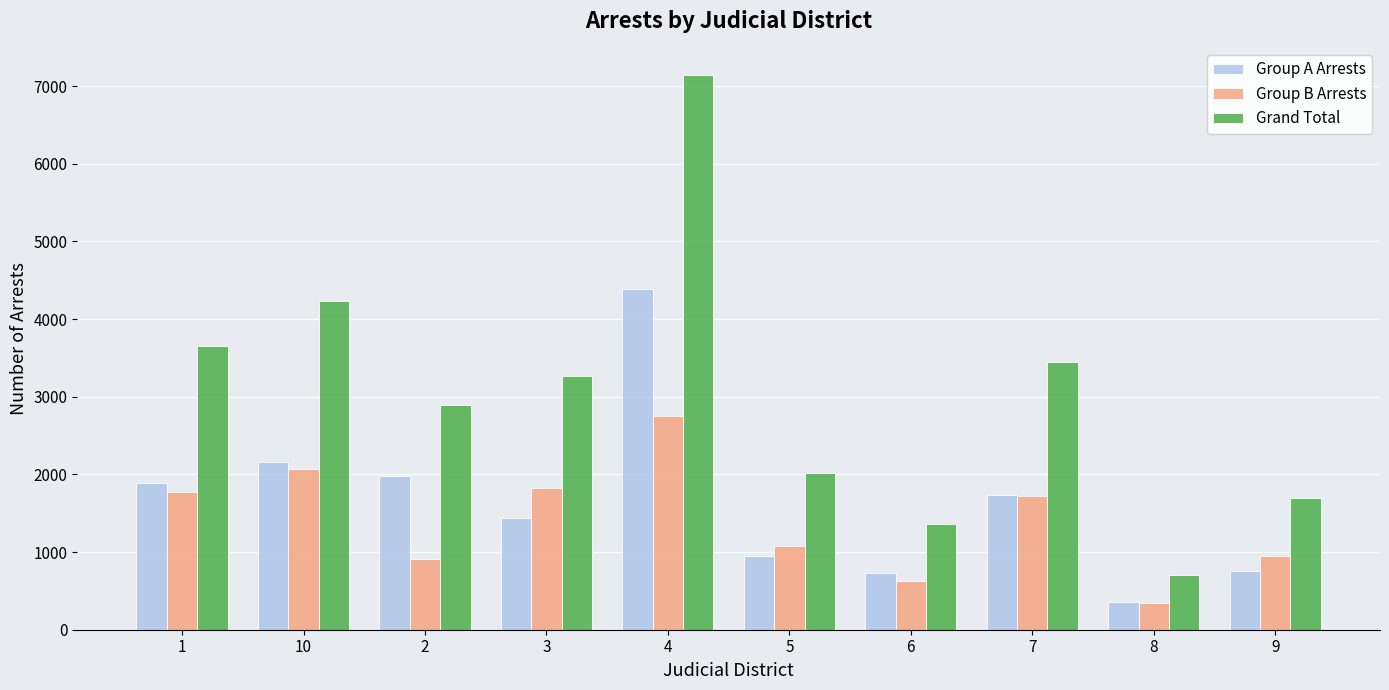

What is the approximate value of Group B Arrests at 8, to the nearest 100?

300